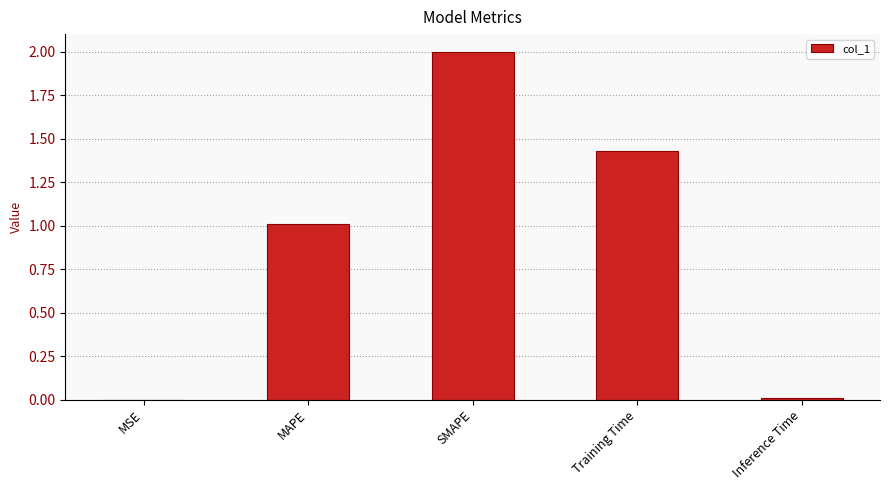

True or false: the data shows 2.9 at SMAPE.

False